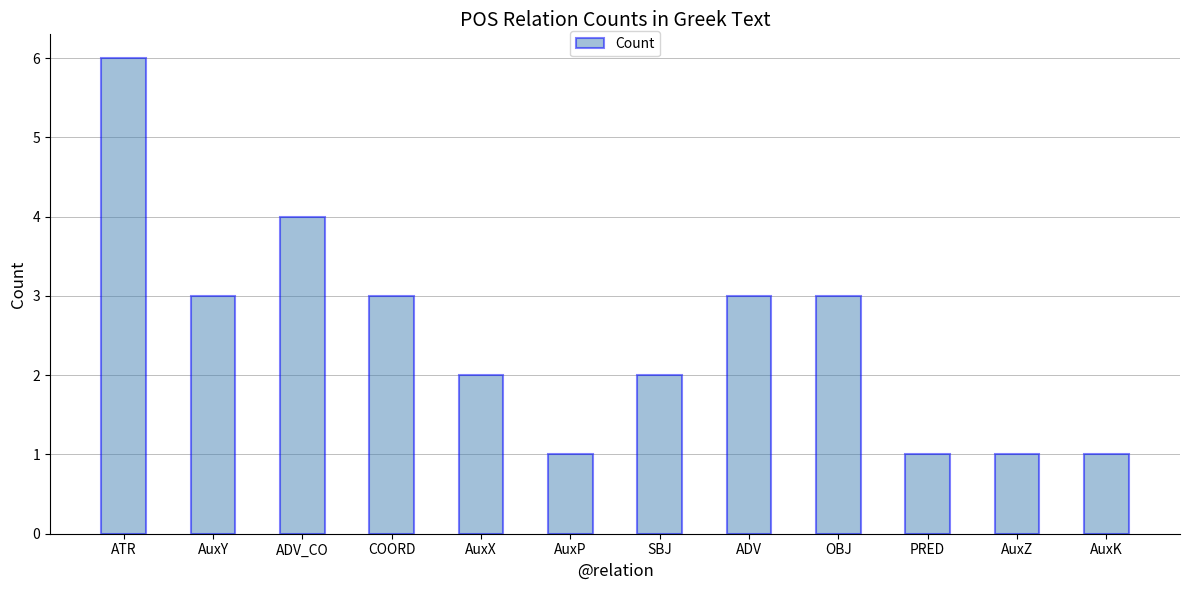

Approximately how many times larger is the value at PRED compared to AuxK?

1.0